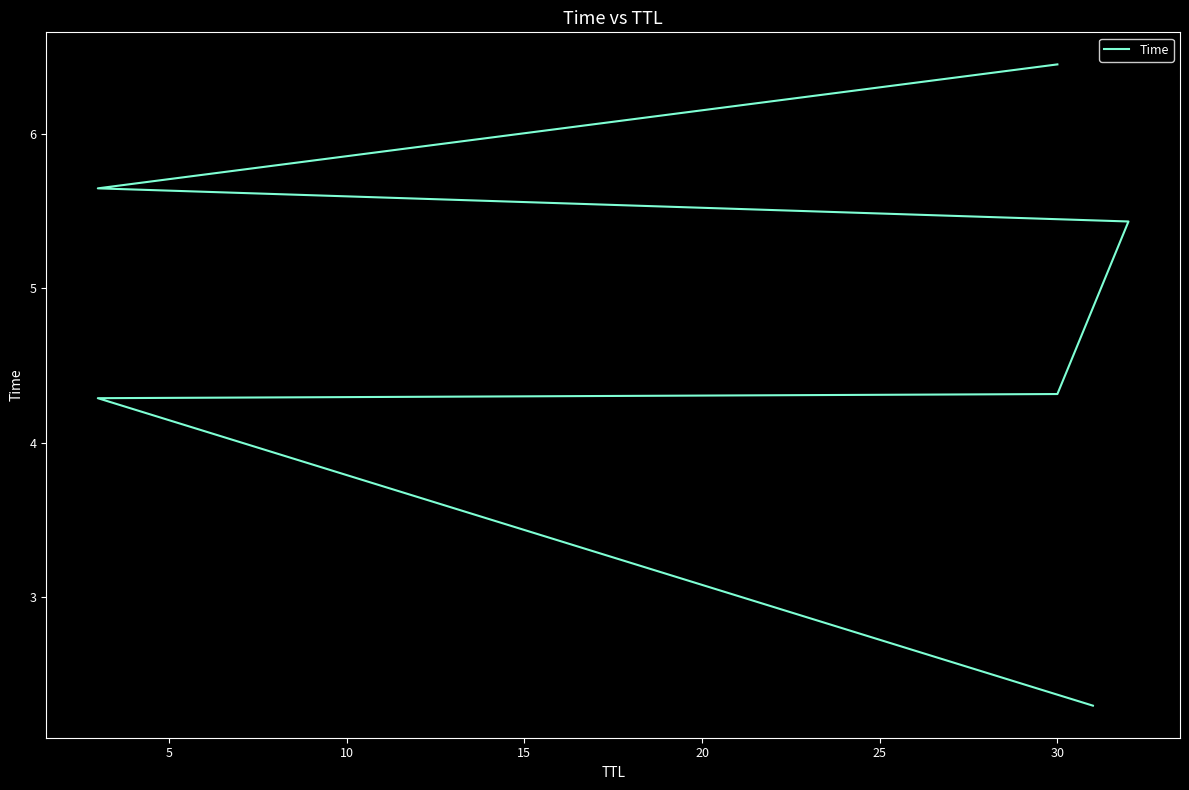

Which has a higher value, 5 or 20?

20